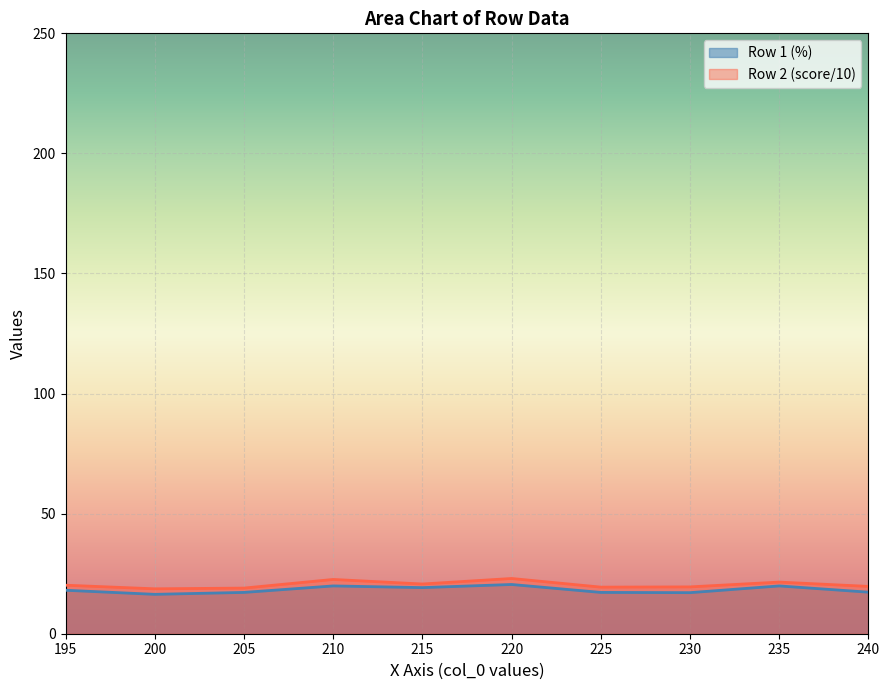

Reading right to left, list all the values displayed in this chart.

Row 1 (%): 17.3	19.9	17.1	17.2	20.5	19.2	19.9	17.2	16.4	18.1
Row 2 (score): 19.7	21.5	19.5	19.4	23.0	20.7	22.6	19.0	18.7	20.2